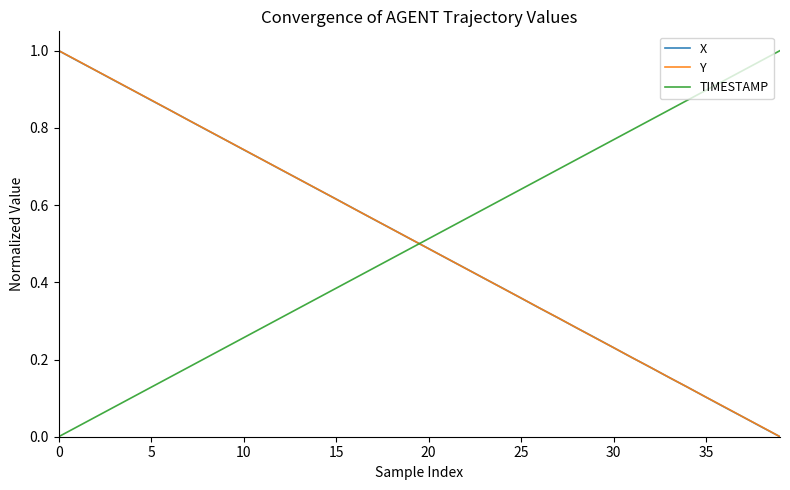

True or false: Y and TIMESTAMP intersect in this chart.

True